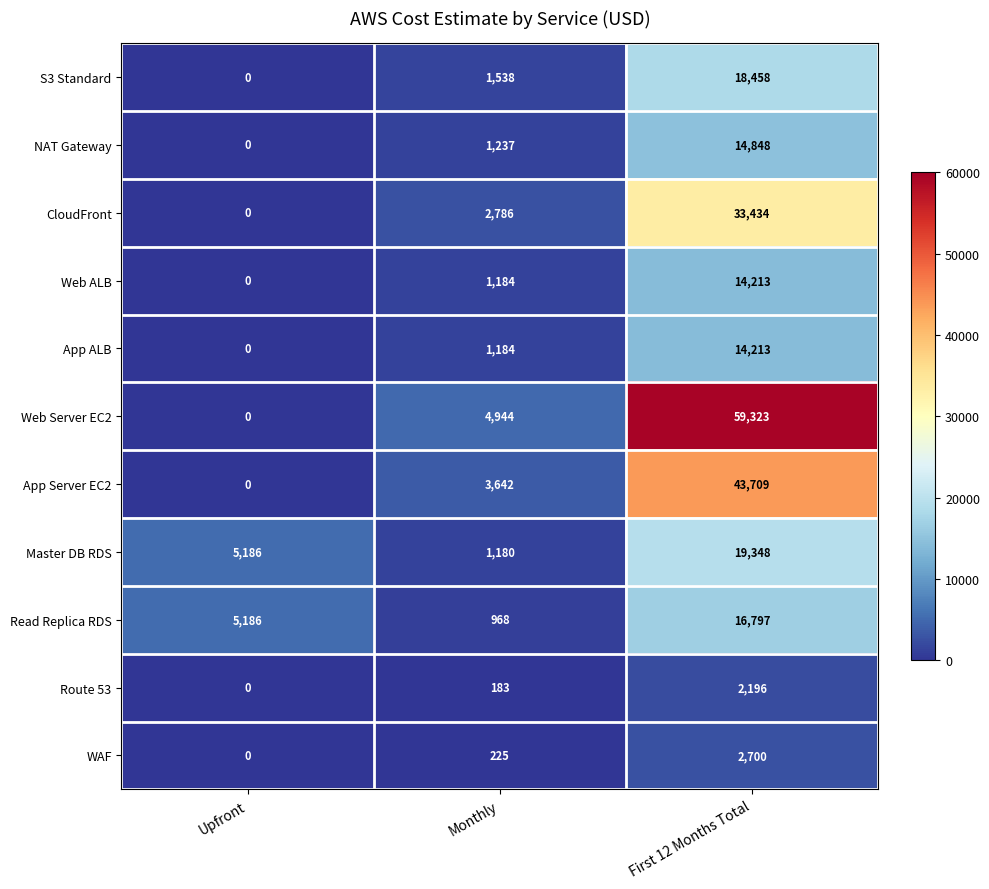

At which label does Master DB RDS reach its peak?

First 12 Months Total